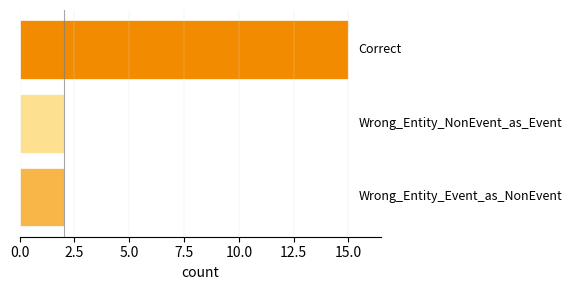

What is the maximum value shown in the chart?

15